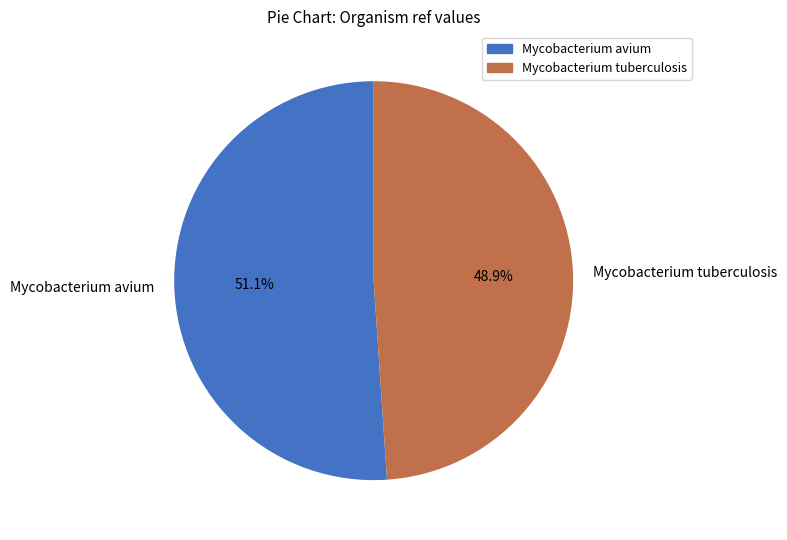

What percentage is the Mycobacterium tuberculosis slice, to the nearest percent?

49%